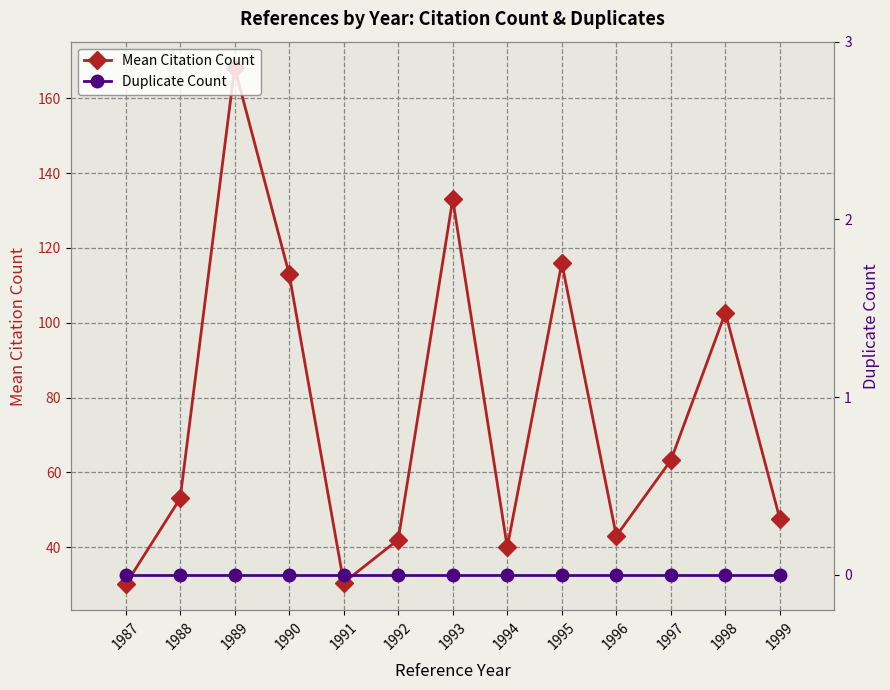

What are all the series names shown in the legend?

Mean Citation Count, Duplicate Count